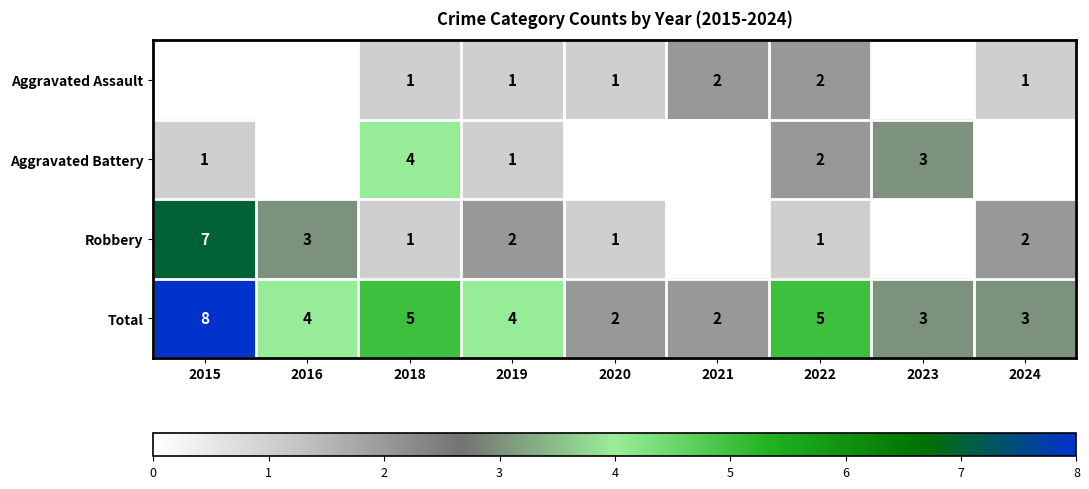

What is the sum of the Total values at 2018 and 2020?

7